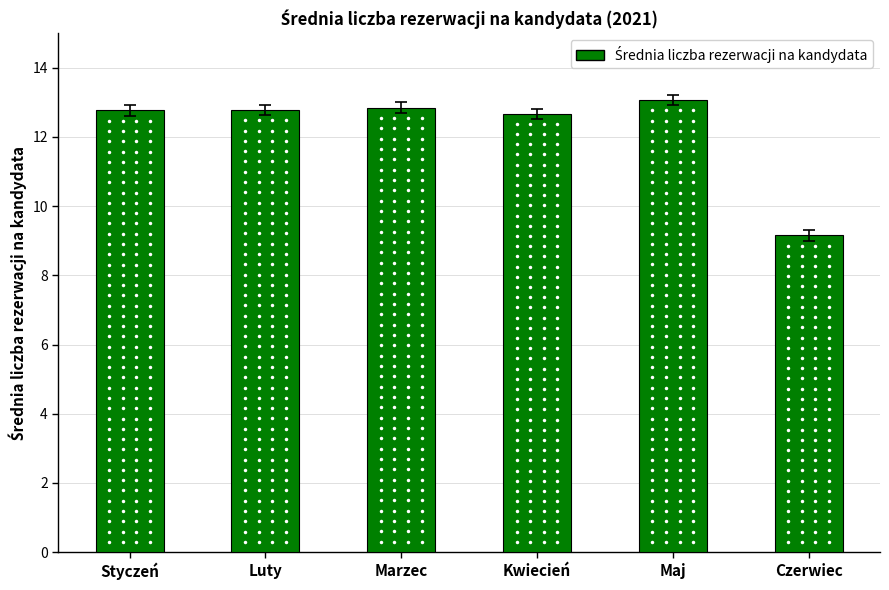

True or false: the data shows 12.7 at Kwiecień.

True